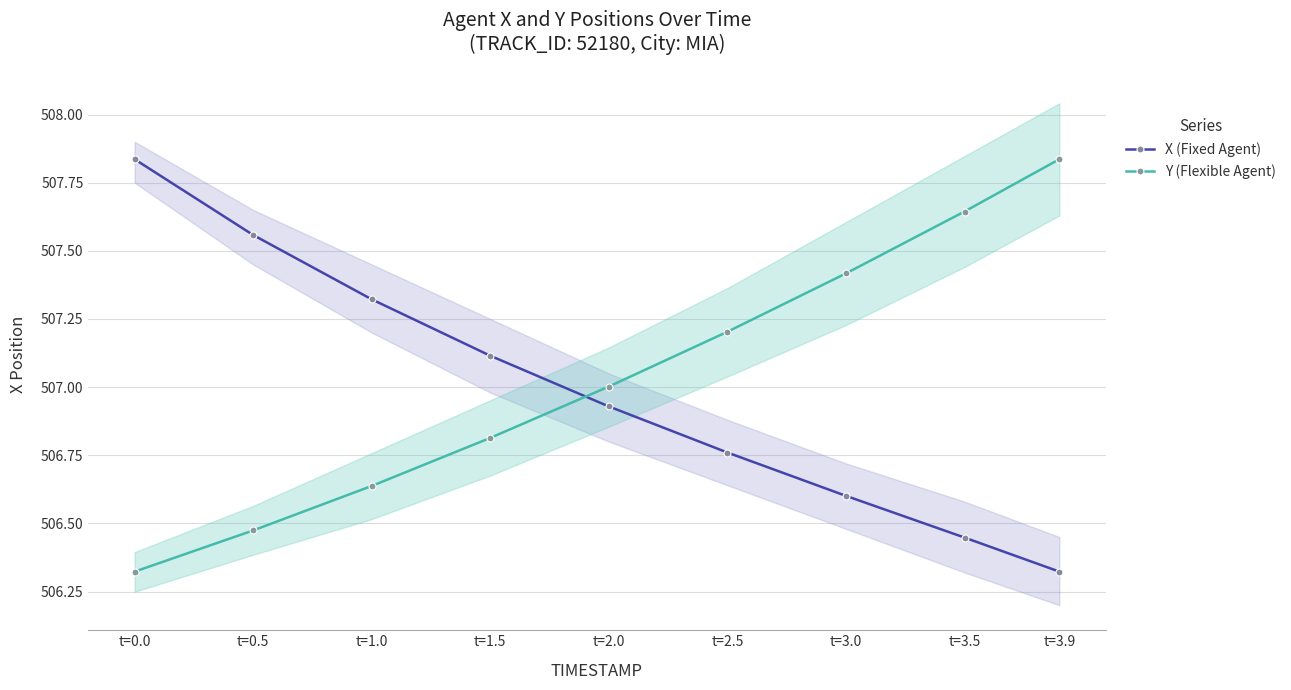

What is the value of the X (Fixed Agent) point at the 3rd from the left?

507.3